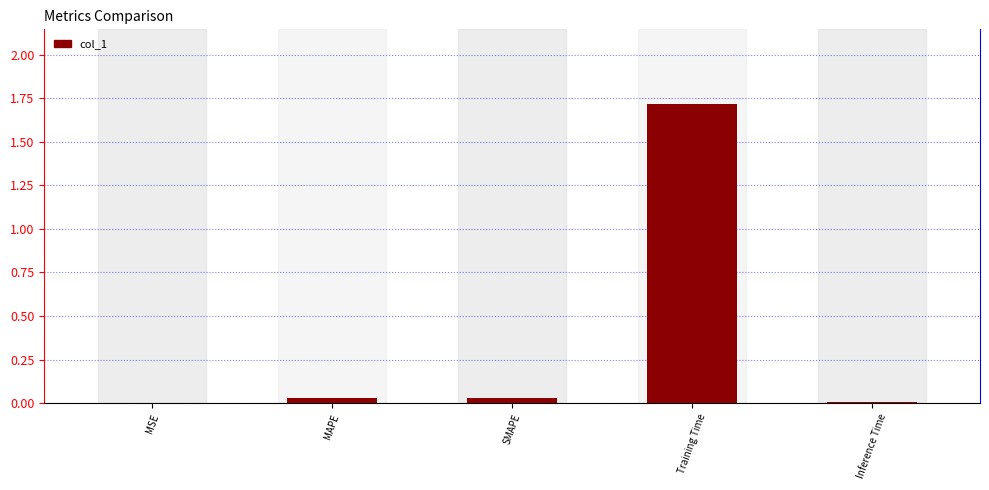

What is the average value?

0.4